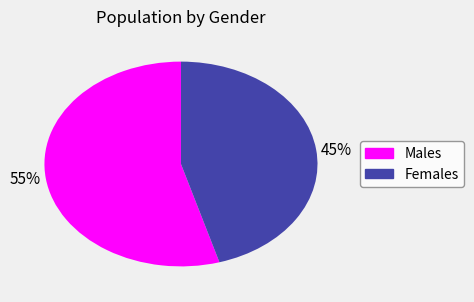

Is there any slice that represents more than half of the pie?

Yes